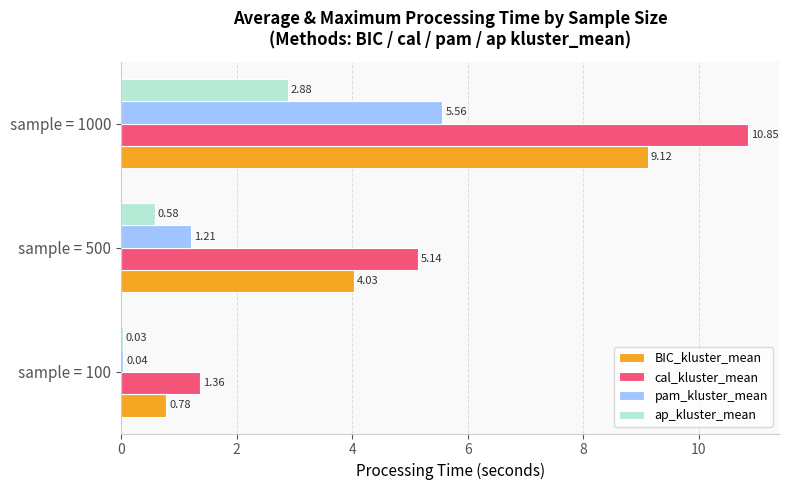

Which series changed the most between sample = 100 and sample = 500?

cal_kluster_mean